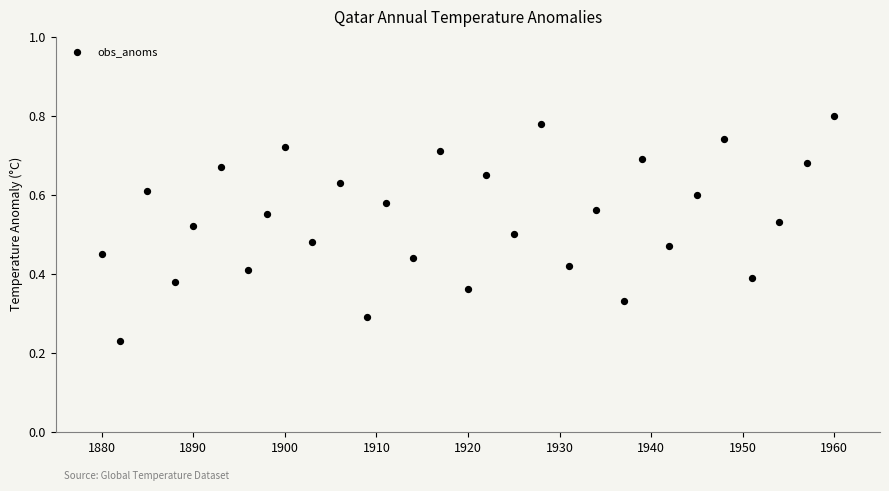

What is the range of X values (max minus min)?

80.0